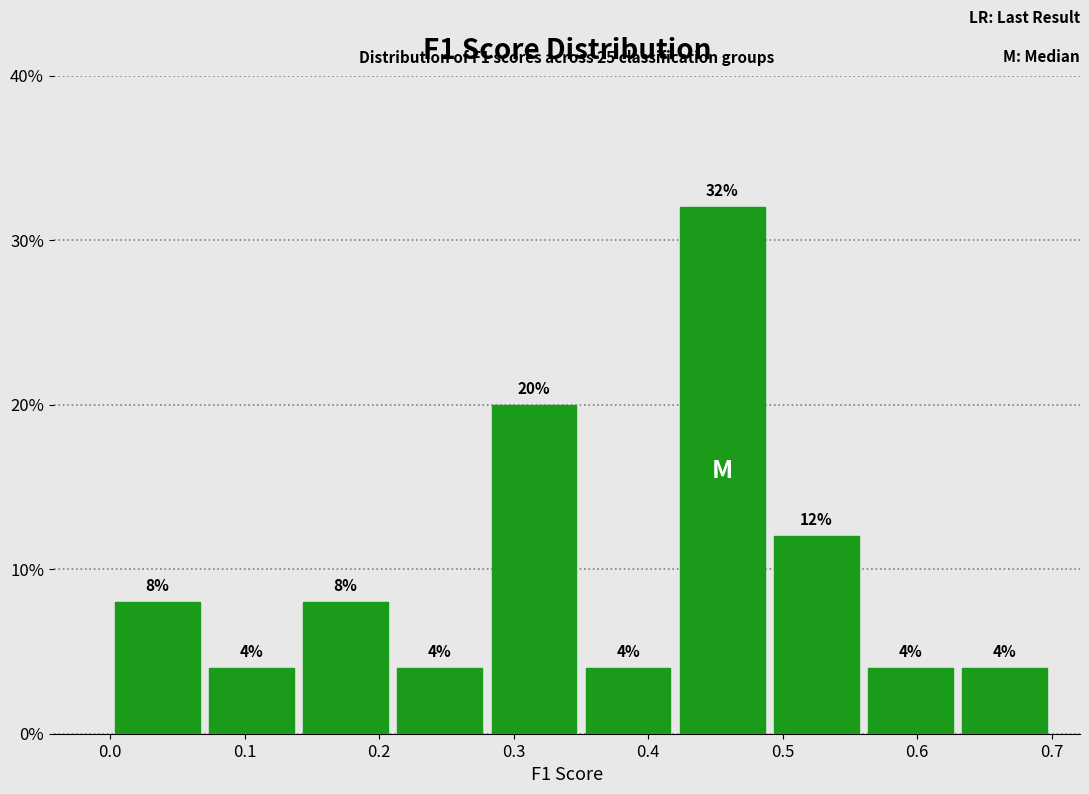

Which range on the x-axis has the tallest bar?

0.42 to 0.49